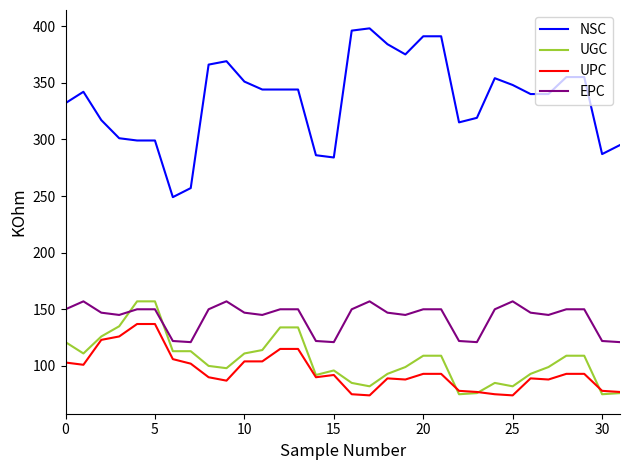

Which series has the widest spread of values?

NSC